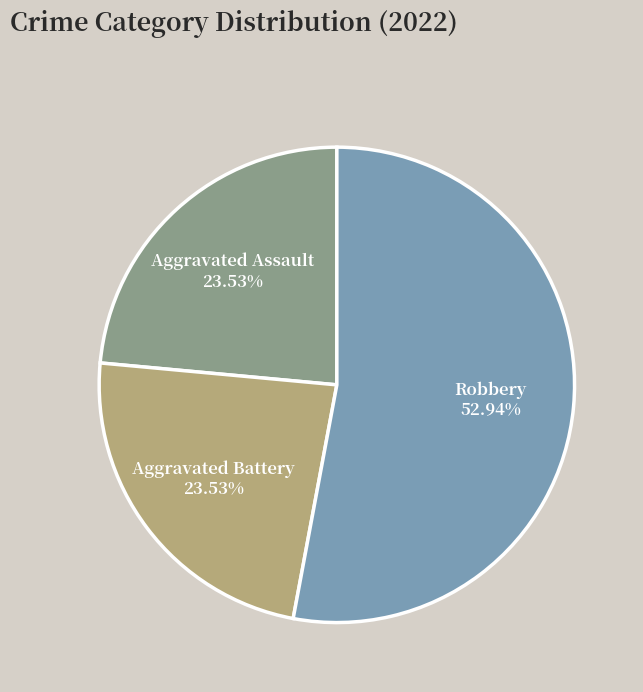

How many segments does this pie chart have?

3